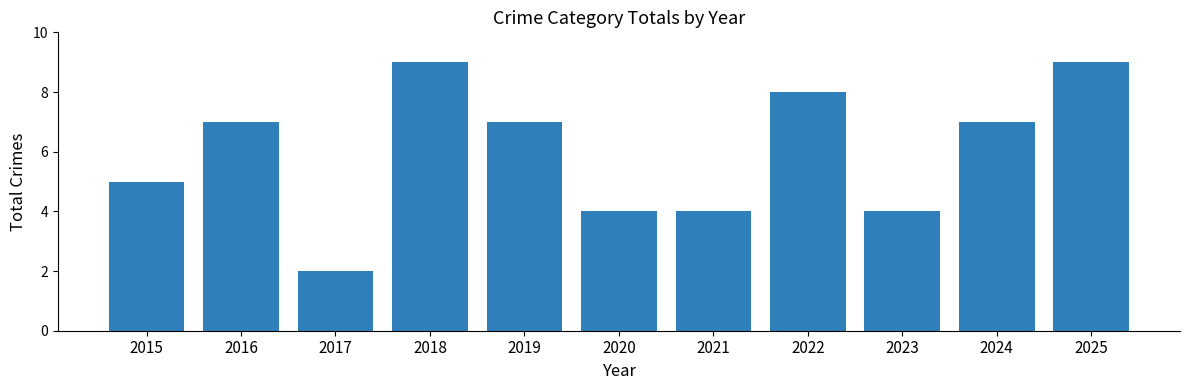

Reading right to left, list all the values displayed in this chart.

2025=9	2024=7	2023=4	2022=8	2021=4	2020=4	2019=7	2018=9	2017=2	2016=7	2015=5